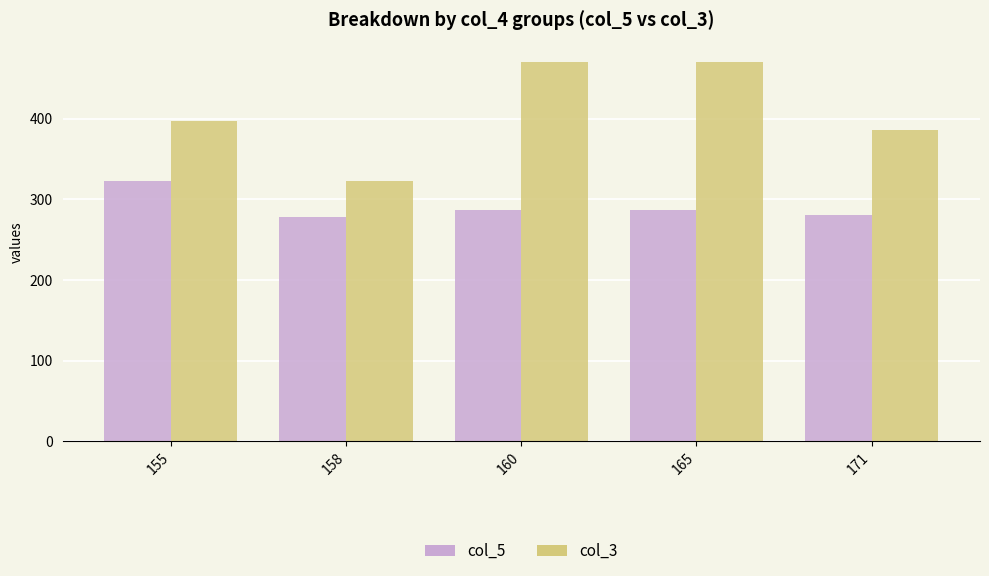

How many bars are there in total?

10